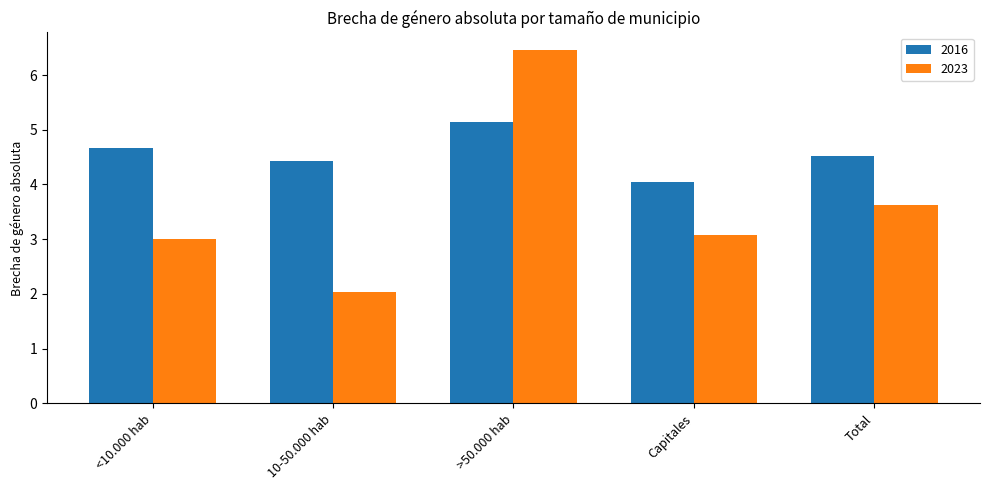

At how many categories does at least one series exceed 2?

5